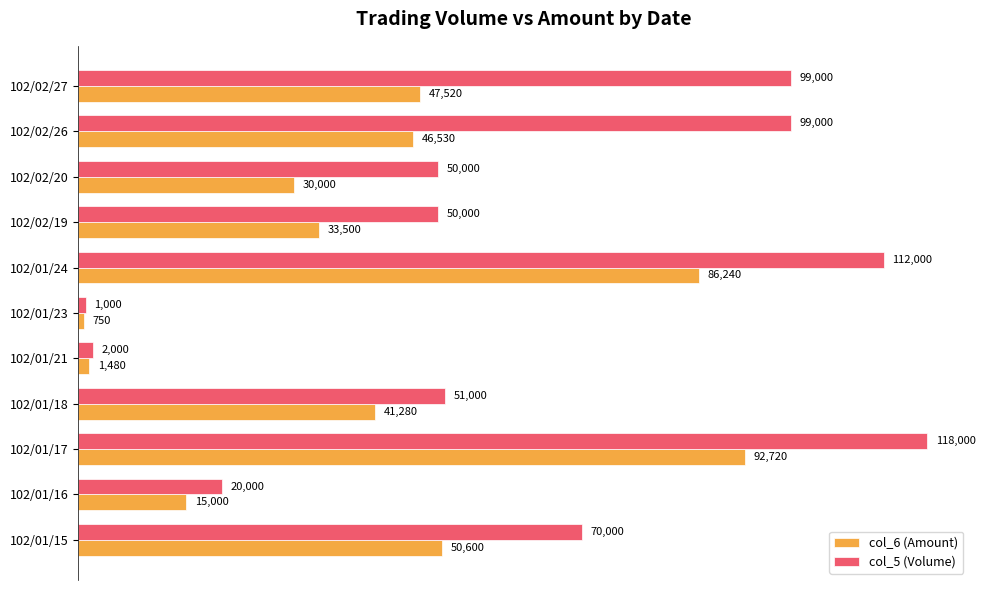

What is the difference between the second highest and second lowest values in the col_6 (Amount) series?

84760